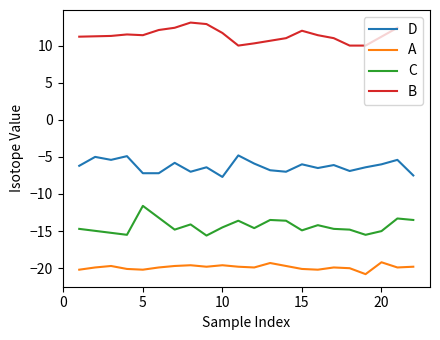

True or false: D and A cross at least once.

False